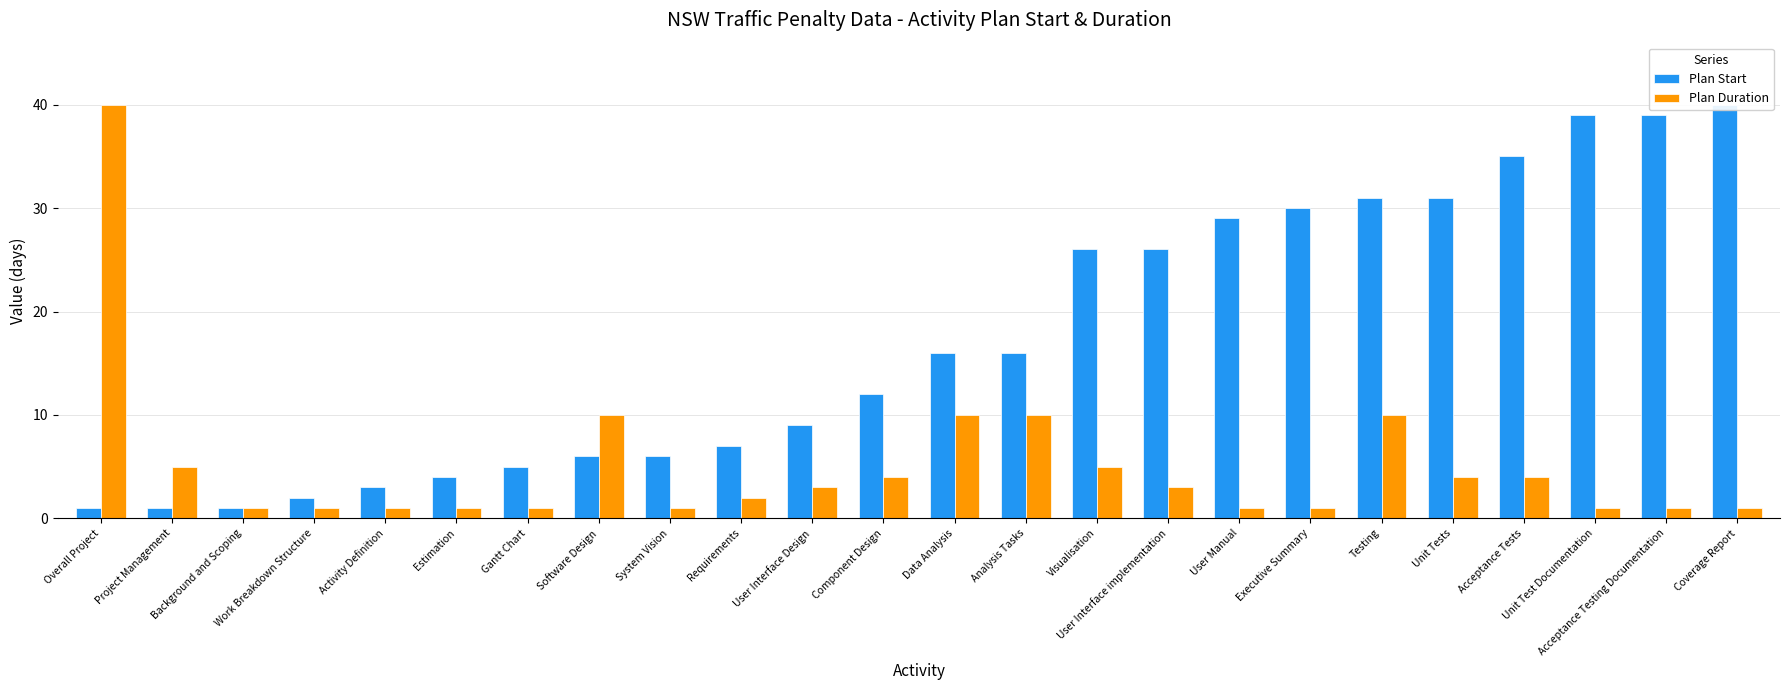

How many values in the Plan Start series exceed 16?

10